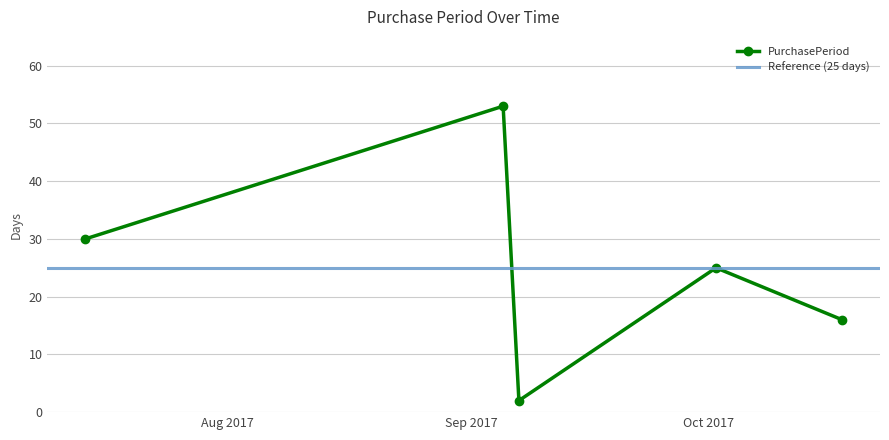

Approximately how many times larger is the value at 2017-09-07 compared to 2017-07-14?

0.1